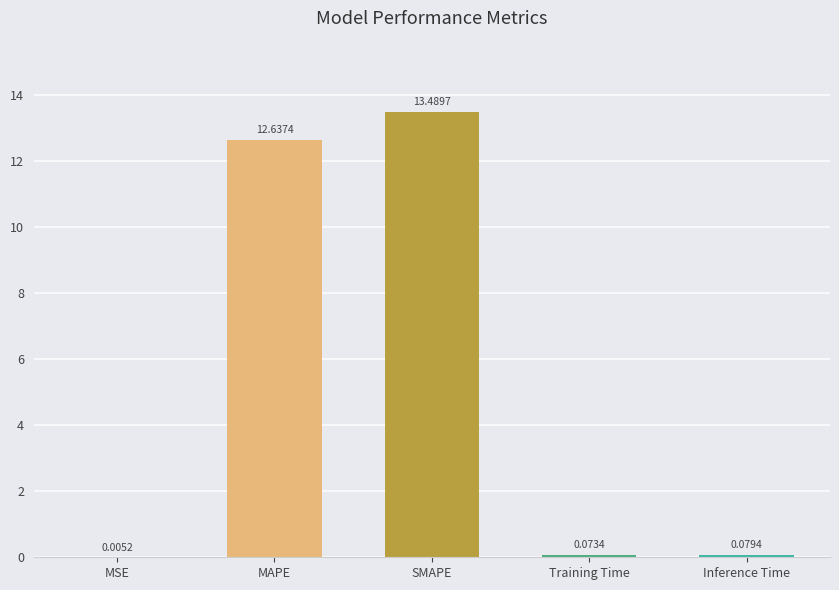

How many distinct data groups are displayed?

1